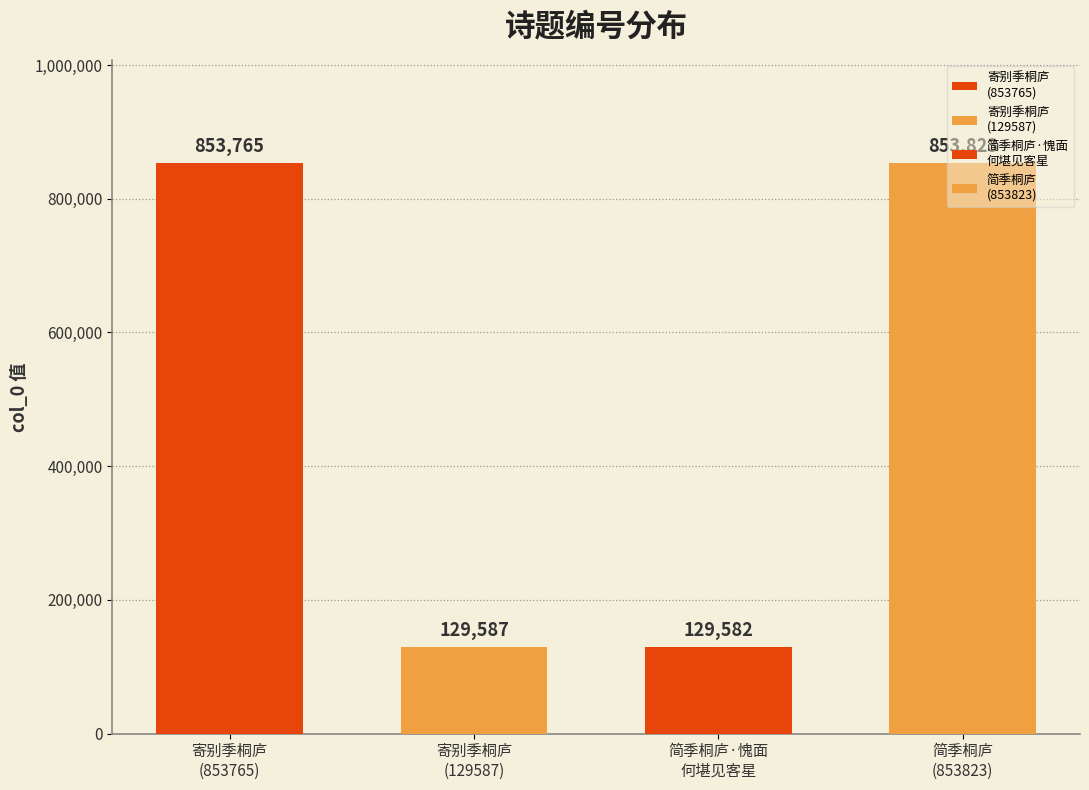

How many bars are there in total?

4